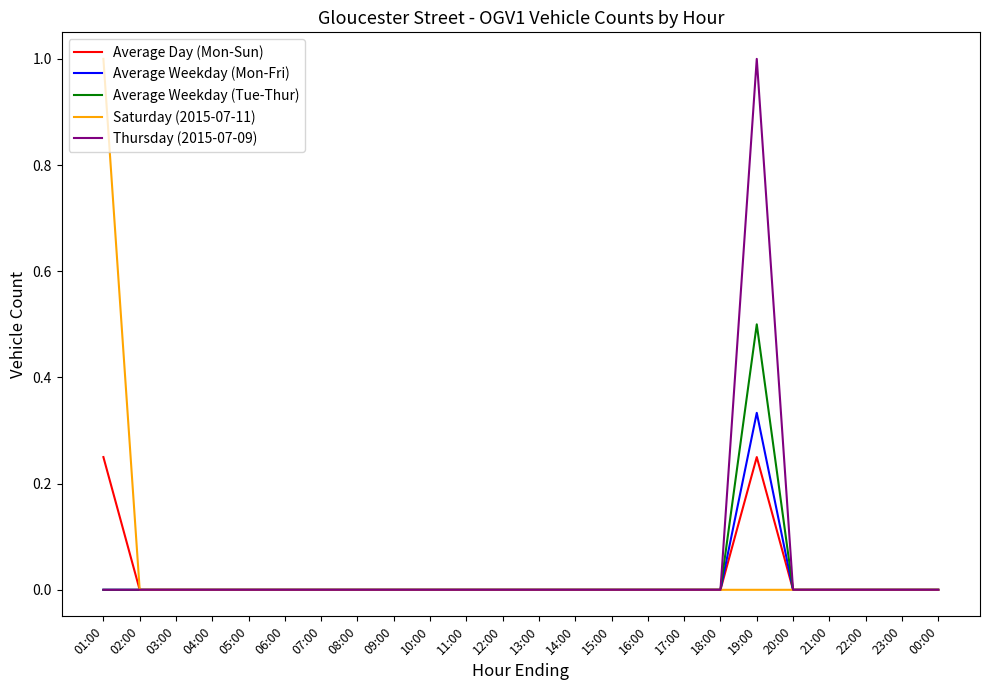

The value of Saturday (2015-07-11) at 08:00 is 0.5. True or false?

False